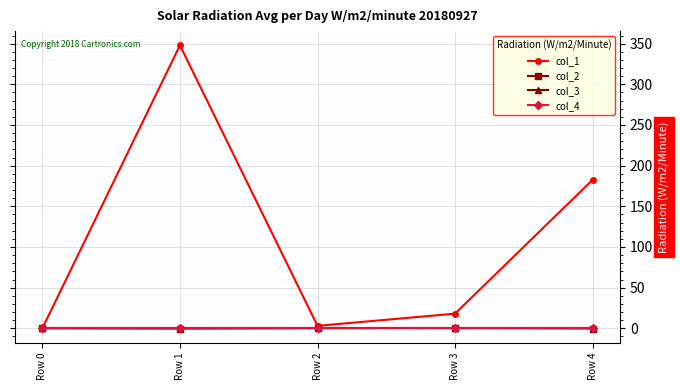

Is this an area chart (filled region under the line)?

No